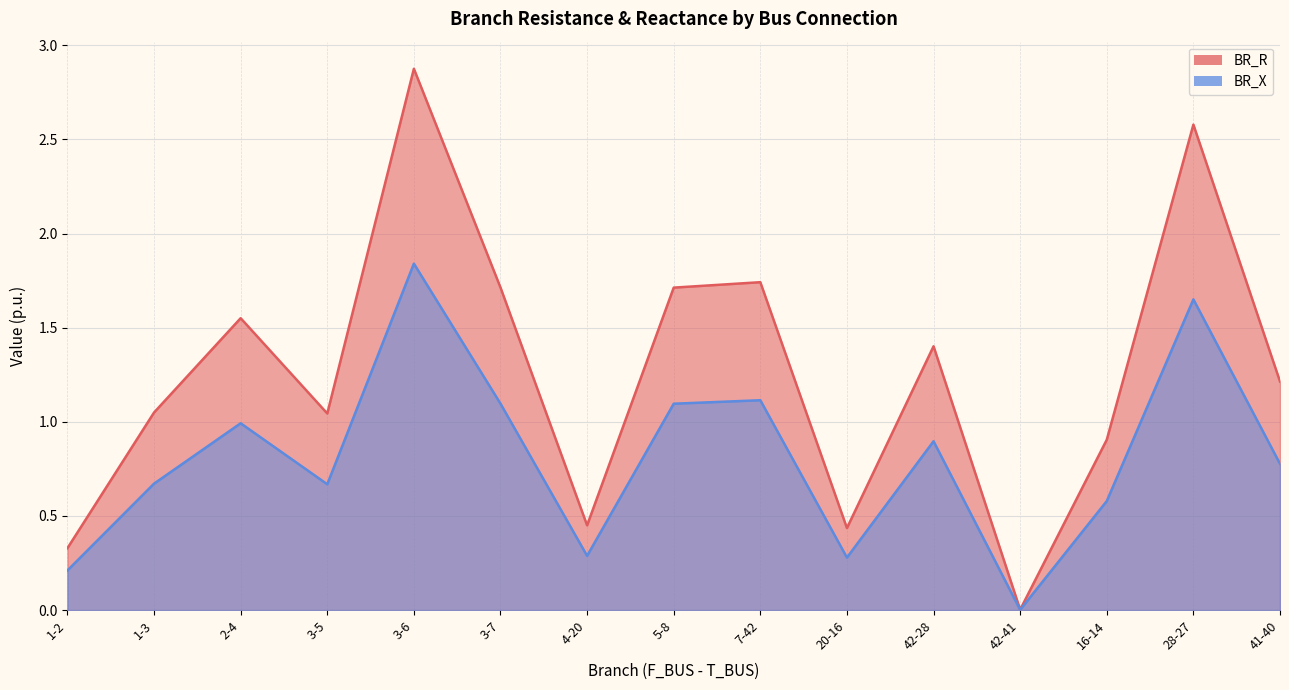

True or false: BR_R and BR_X cross at least once.

False